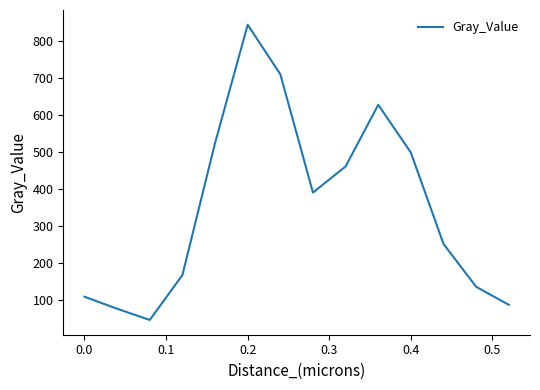

What is the greatest value displayed?

843.2